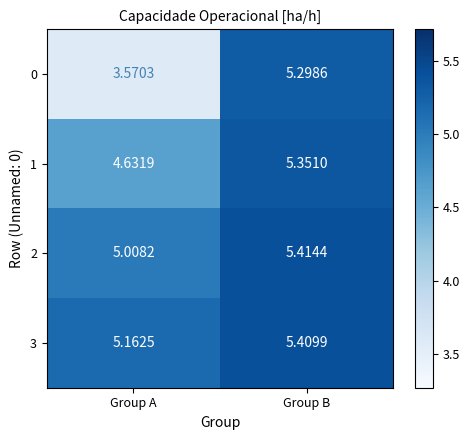

At which label is 1 closest to 4?

Group A